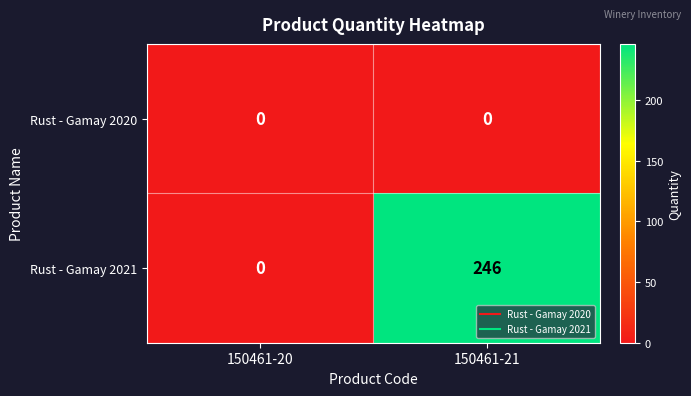

Rank the series by their maximum value, from lowest to highest.

Rust - Gamay 2020, Rust - Gamay 2021